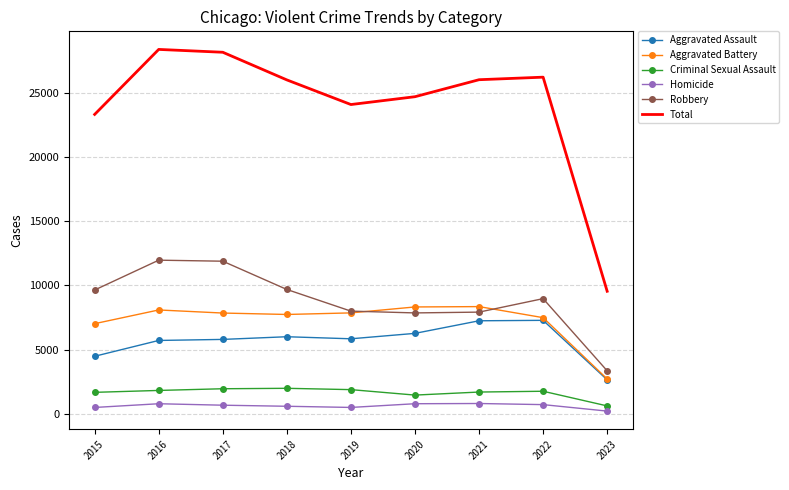

Is it true that Aggravated Battery equals 8346 at 2021?

True